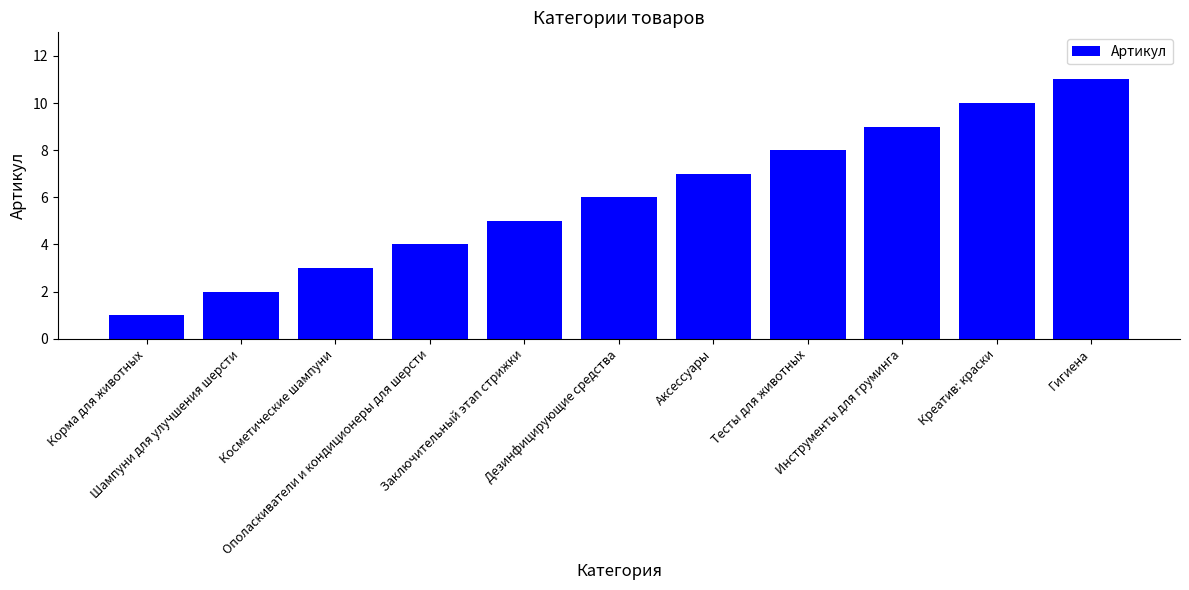

What is the label of the 11th bar from the left?

Гигиена